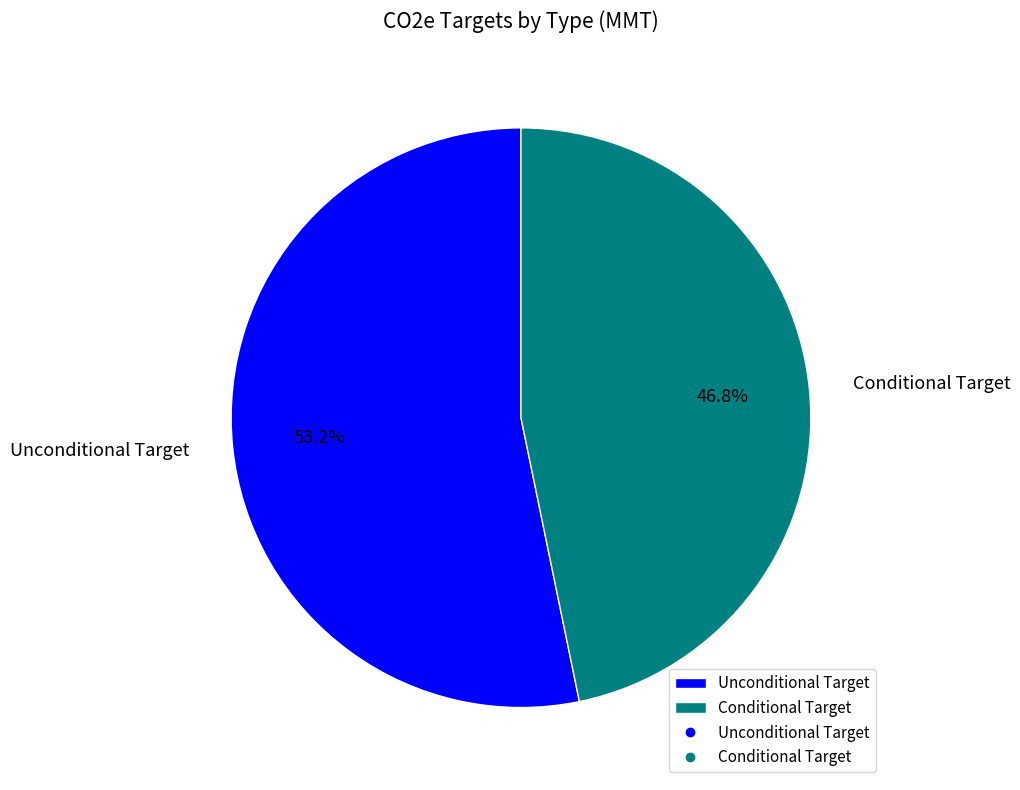

To the nearest percent, what is the difference between the largest and smallest slice percentages?

6%